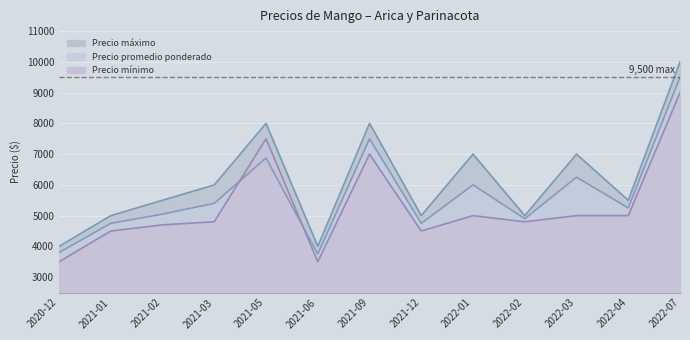

True or false: Precio mínimo and Precio máximo cross at least once.

False